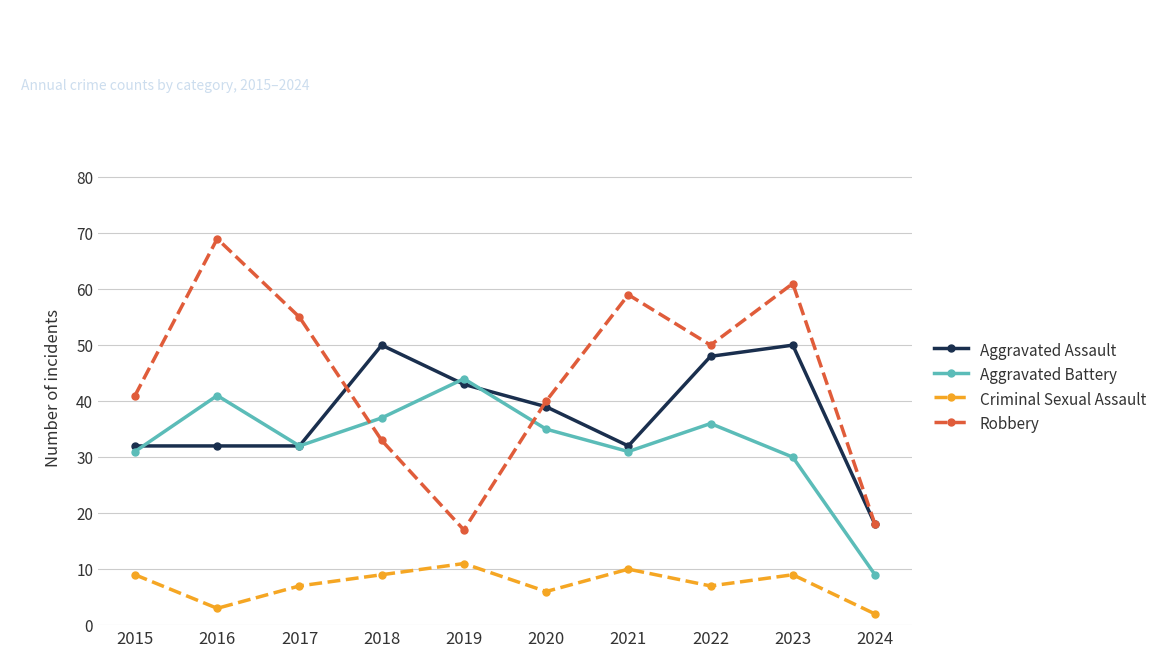

At which category is the sum across all series the highest?

2023